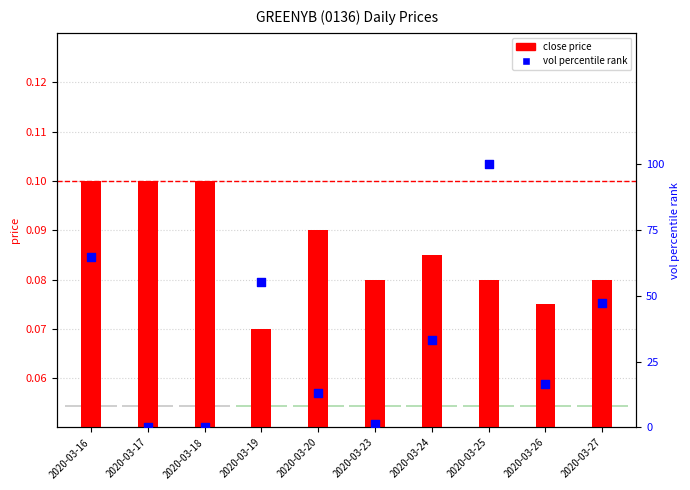

Which series has the largest total across all categories?

vol percentile rank